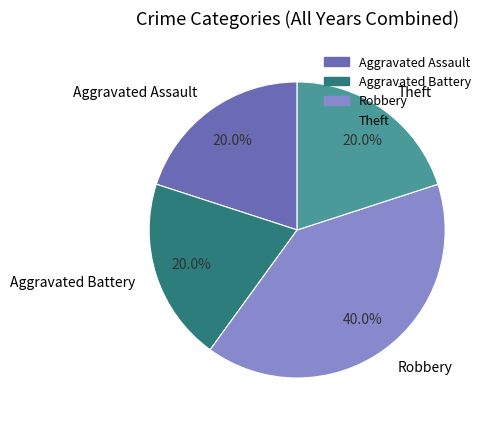

To the nearest percent, what is the difference between the Theft and Robbery slice percentages?

20%